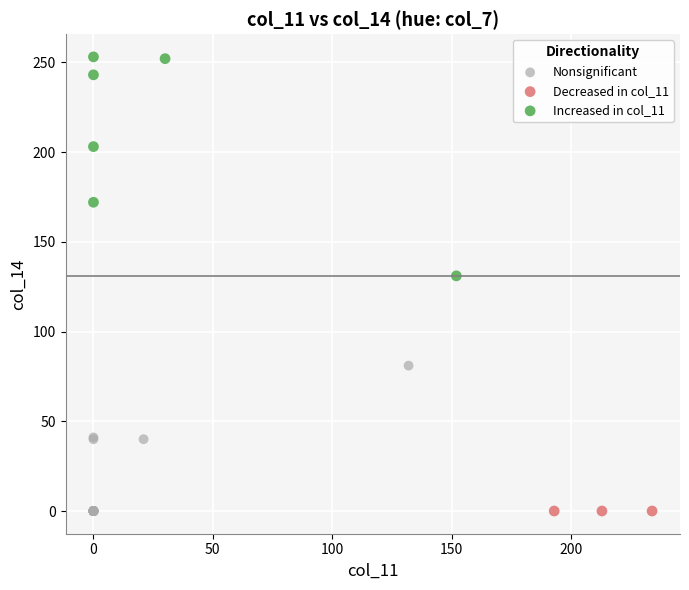

Which series contains the highest Y value?

Increased in col_11